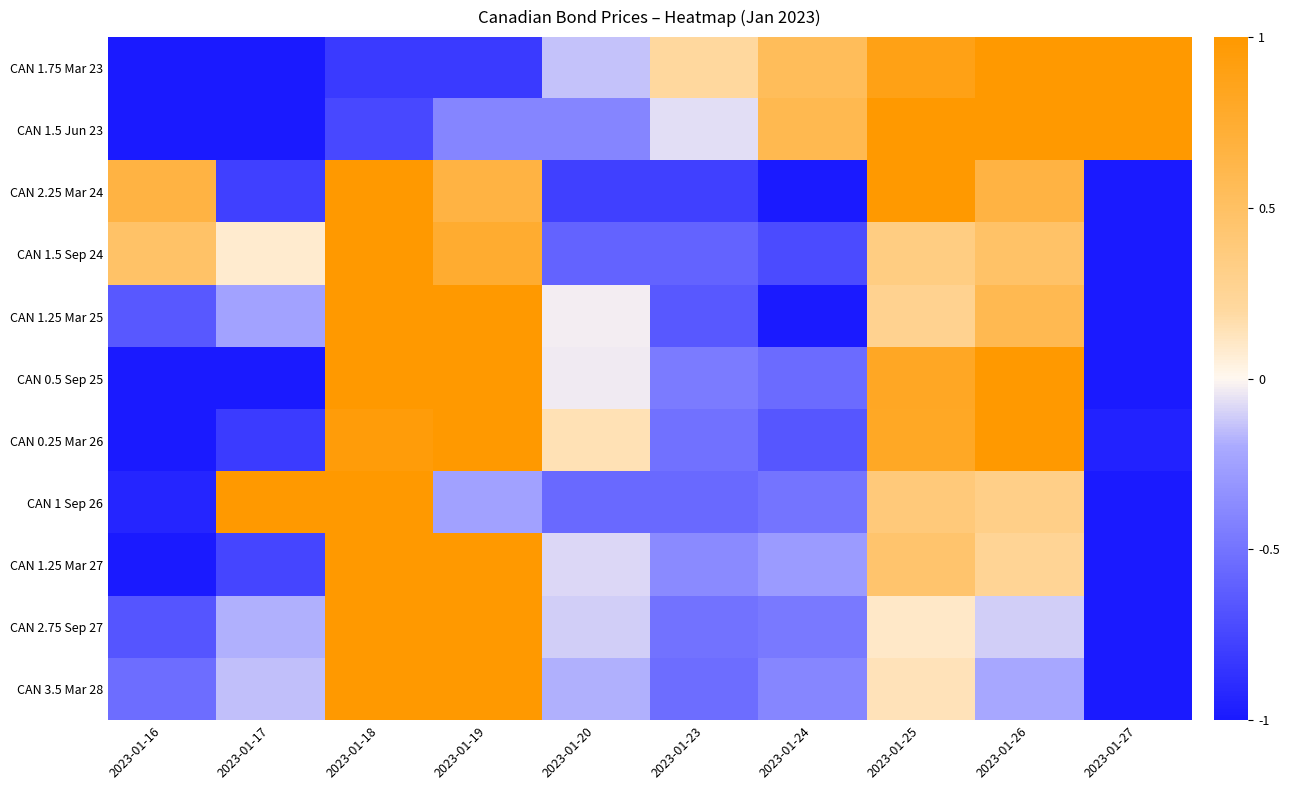

Which has a higher value, 2023-01-27 or 2023-01-18?

2023-01-27